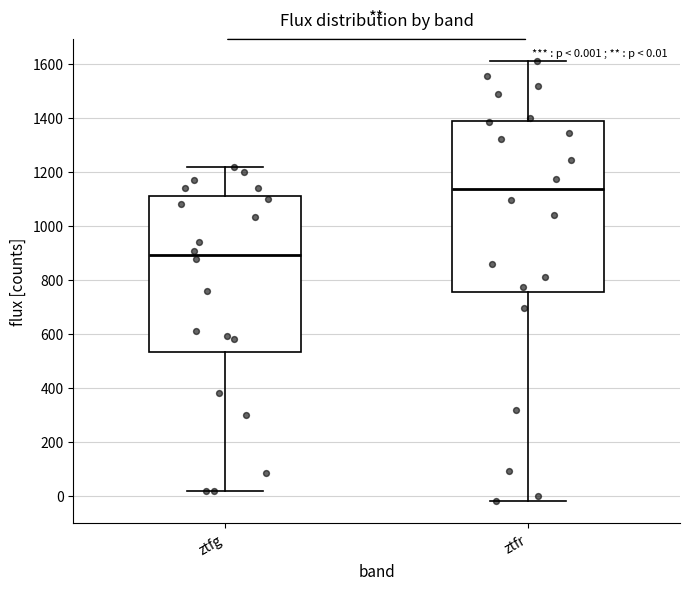

Which box's median line is the highest?

ztfr